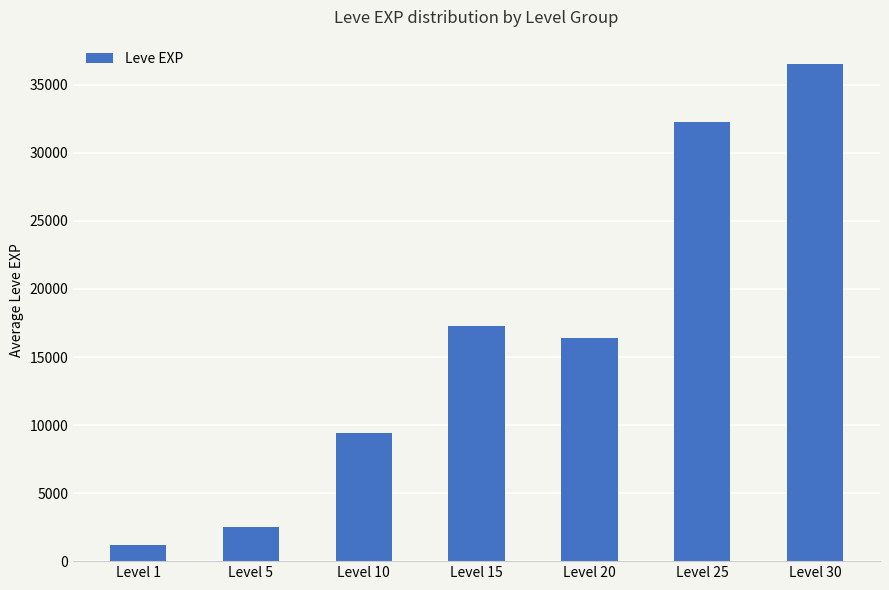

Is it true that the value at Level 10 is 15955?

False